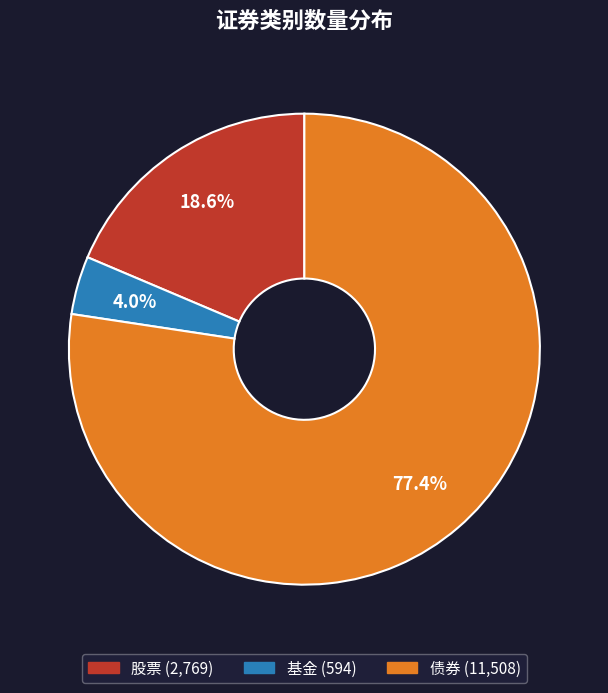

True or false: 基金 accounts for 18% of the total.

False